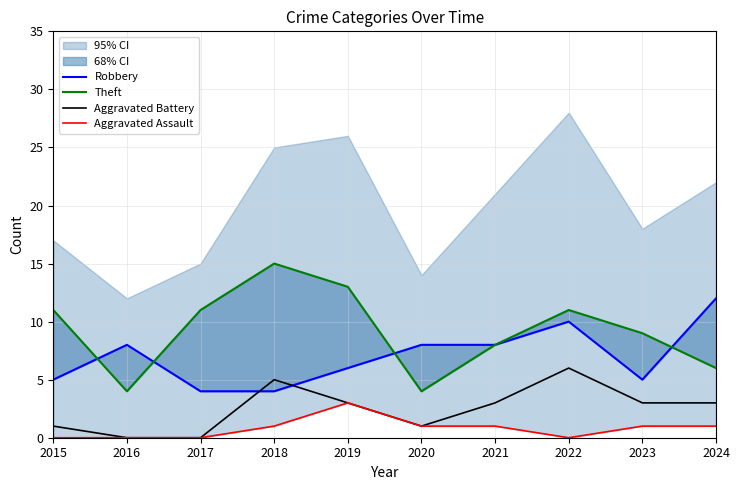

Between 2016 and 2020, which series saw the biggest shift?

Aggravated Battery